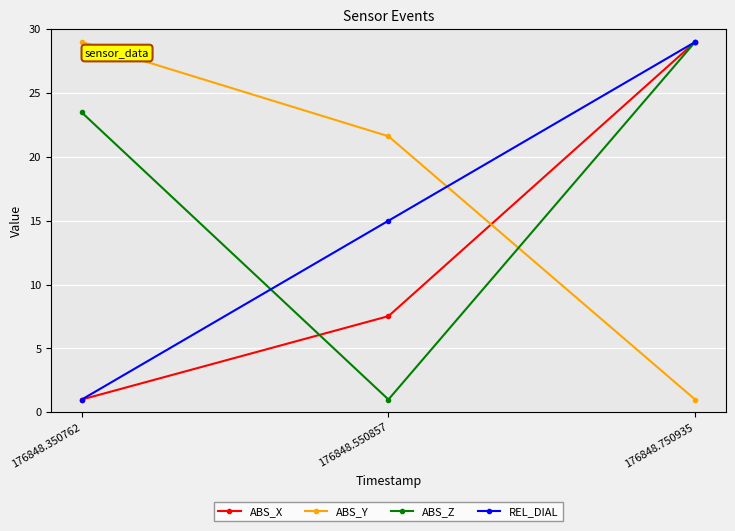

How many series are shown in this chart?

4